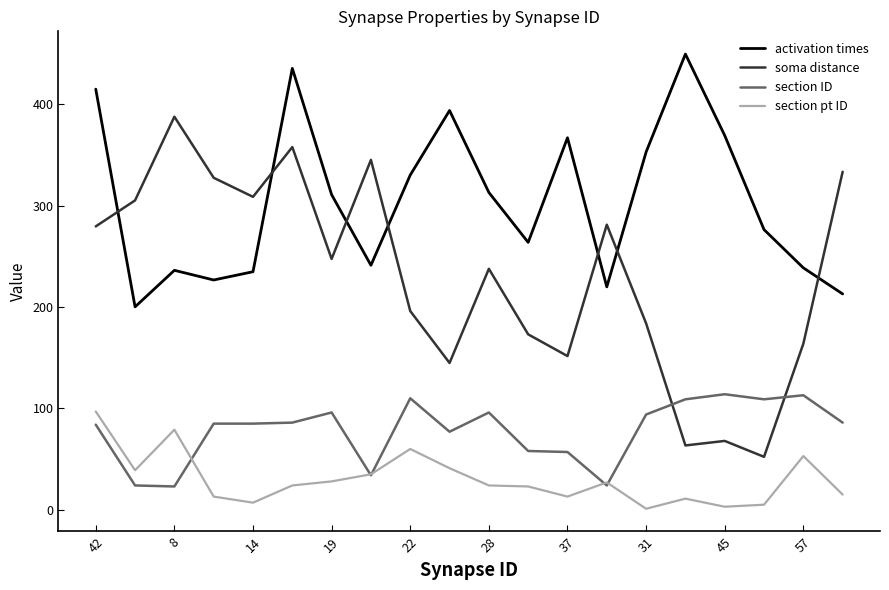

Which series has the largest total across all categories?

activation times